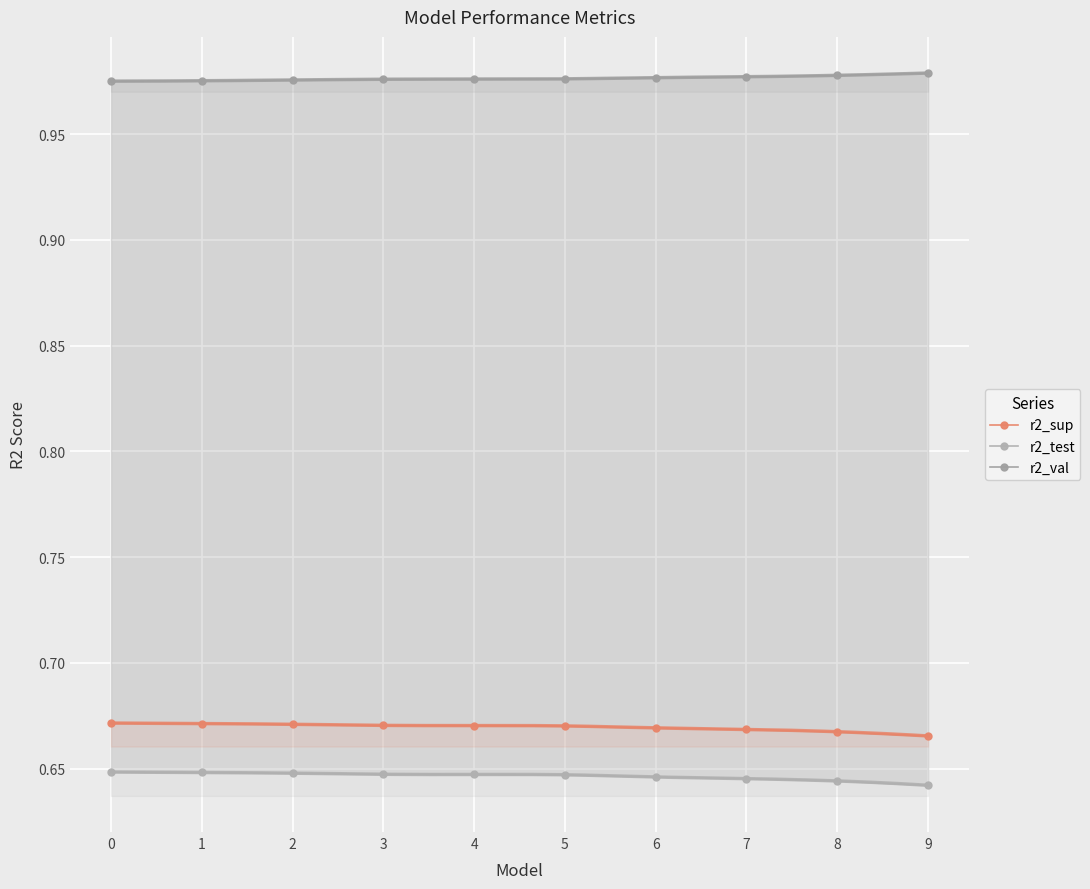

What is the value of the r2_val point at the 7th from the left?

1.0